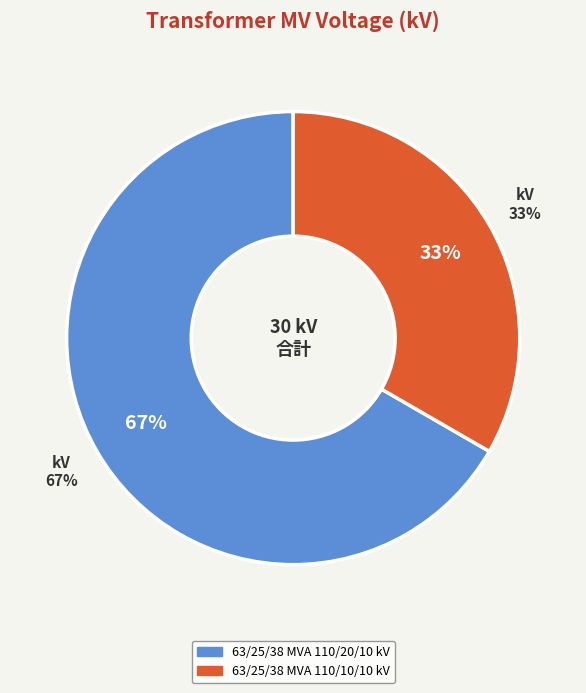

How many slices are in this pie chart?

2